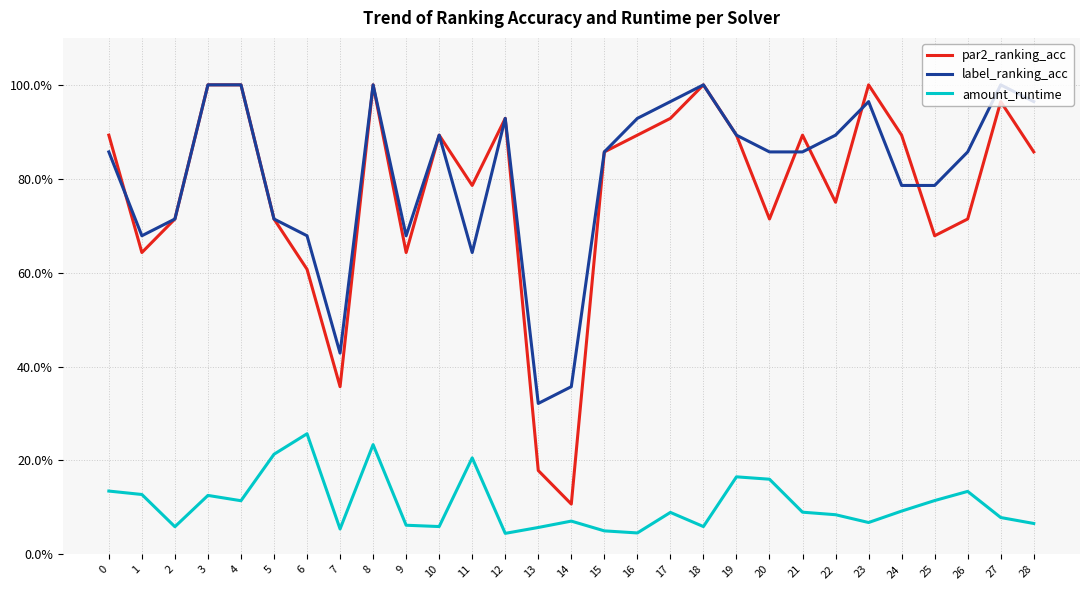

Does the chart have visible grid lines?

Yes